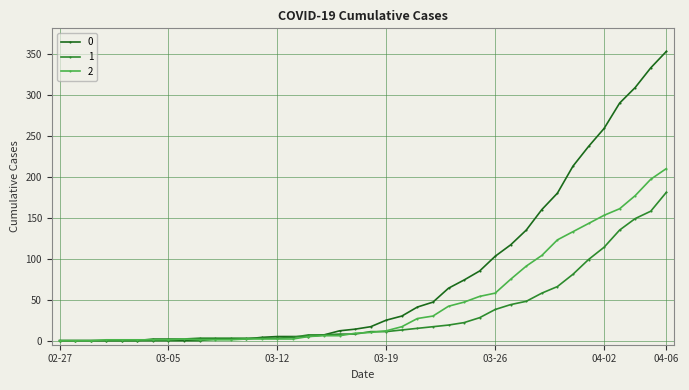

List the series in order of their overall mean, lowest first.

1, 2, 0